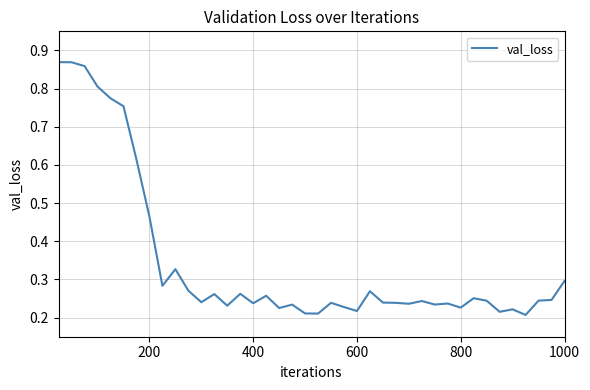

What is the difference between the maximum and minimum values?

0.7